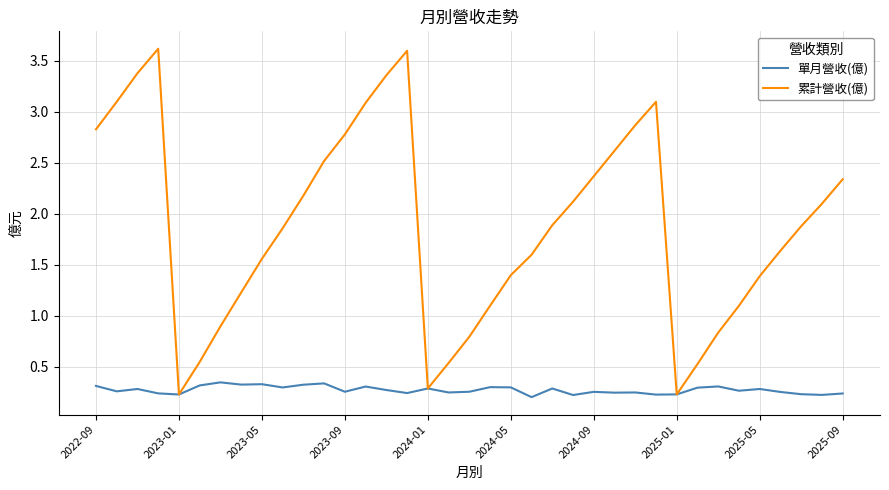

Which series has the largest total across all categories?

累計營收(億)